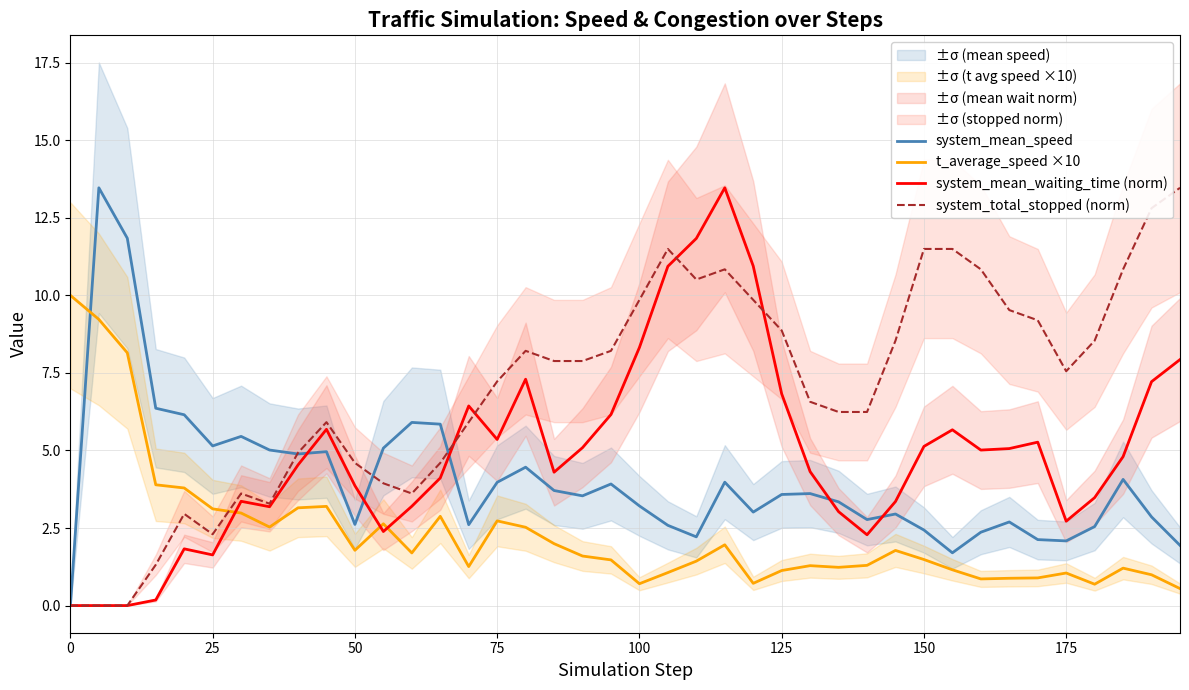

How many values in the system_total_stopped (norm) series exceed 7?

22